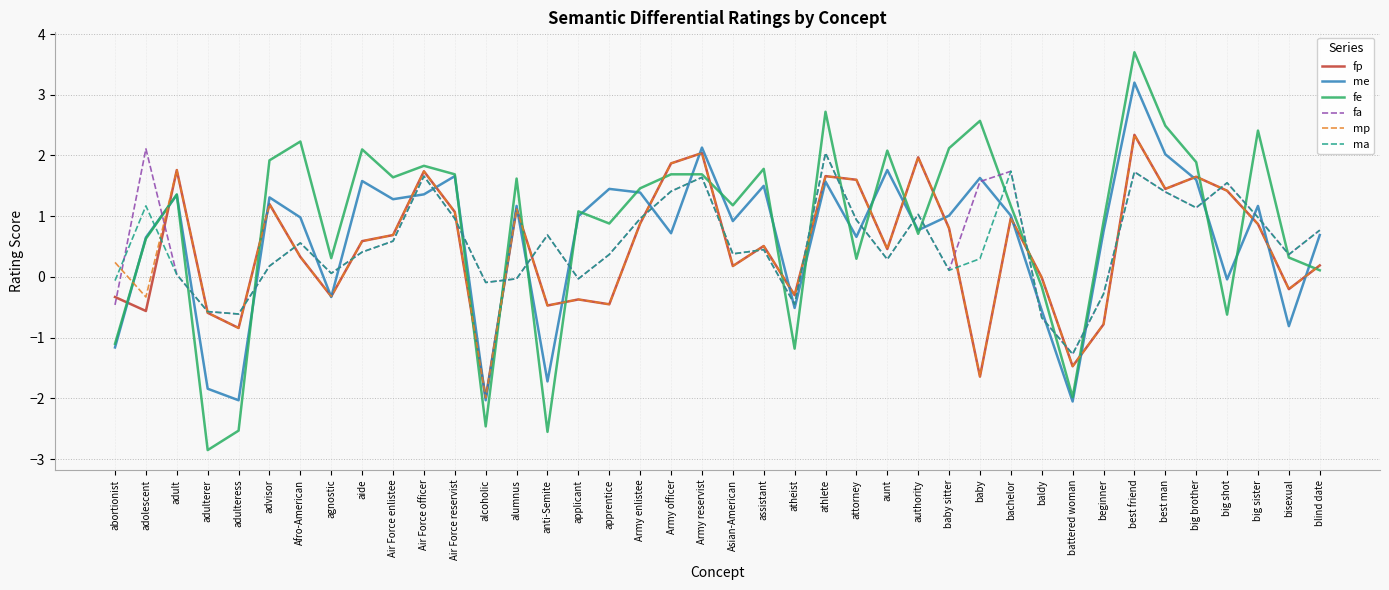

Which series has the largest total across all categories?

fe